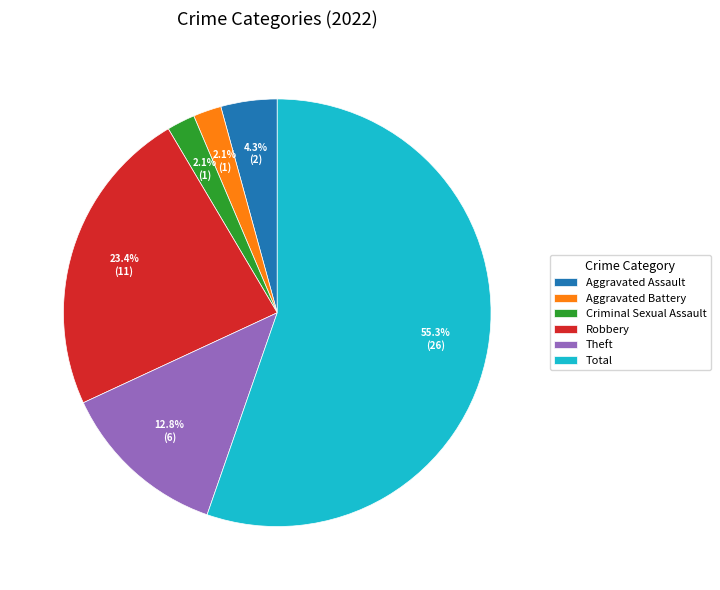

Is Total the majority of the pie?

Yes